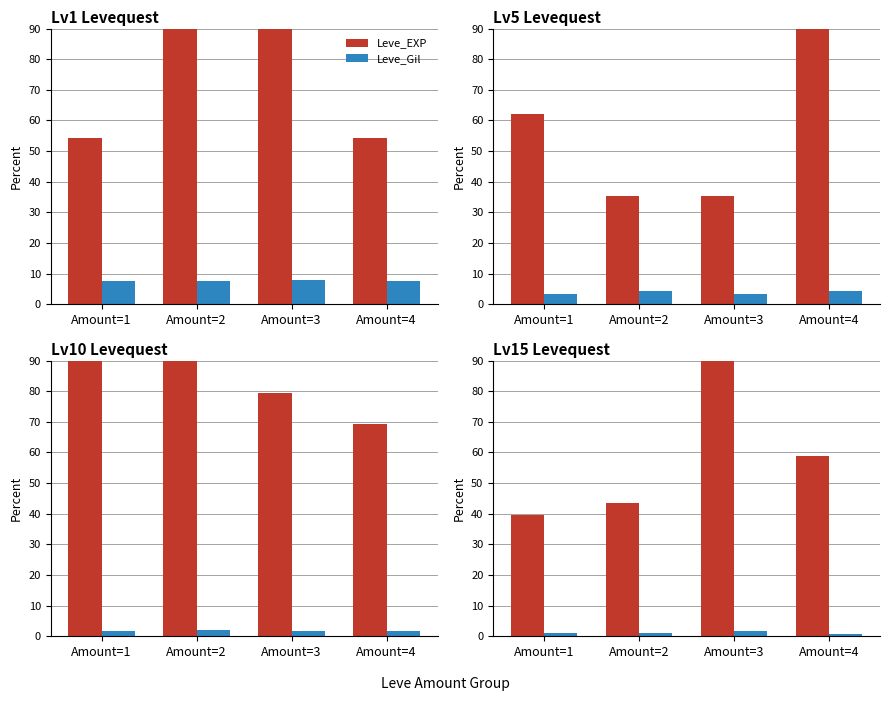

At Amount=4, list the series in order from largest to smallest.

Leve_EXP, Leve_Gil